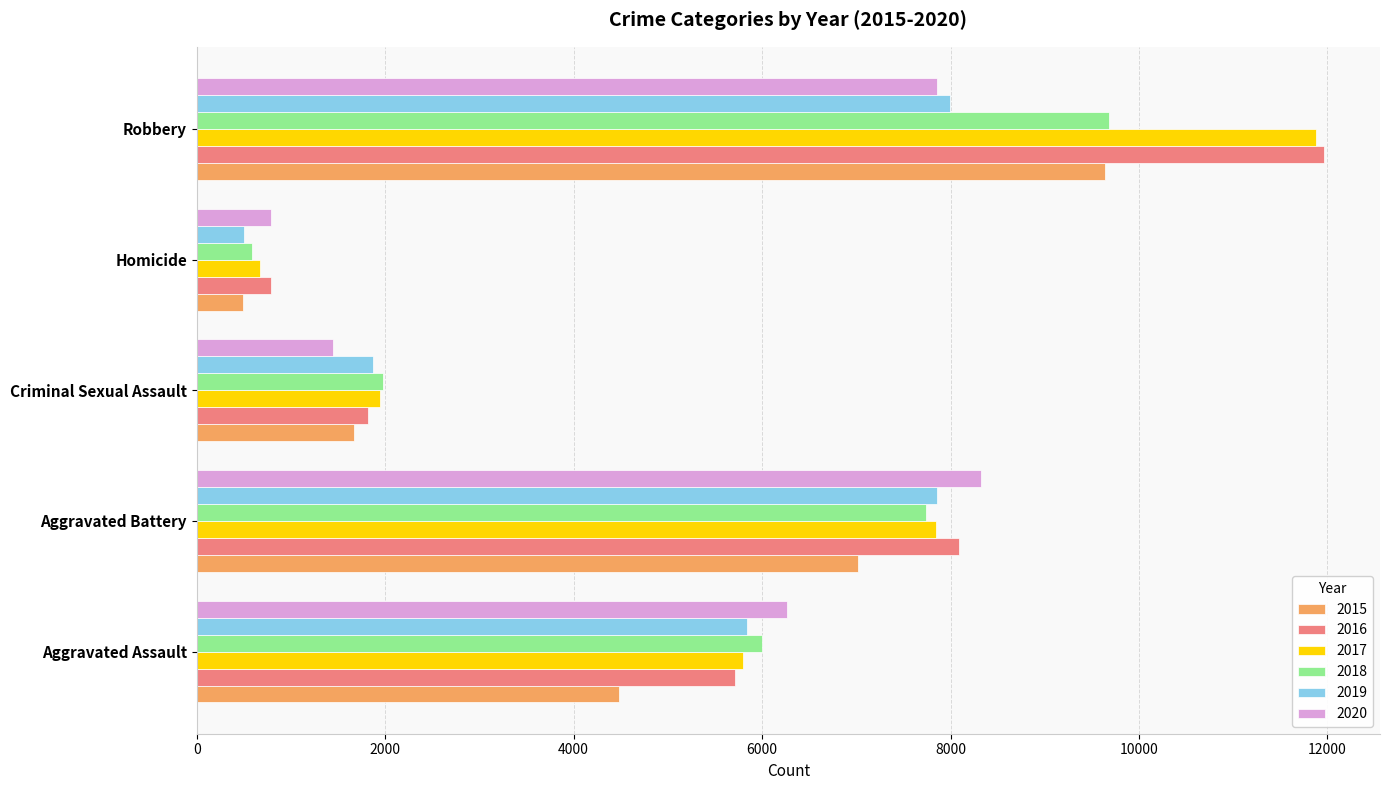

Is it true that 2020 equals 10685 at Aggravated Assault?

False